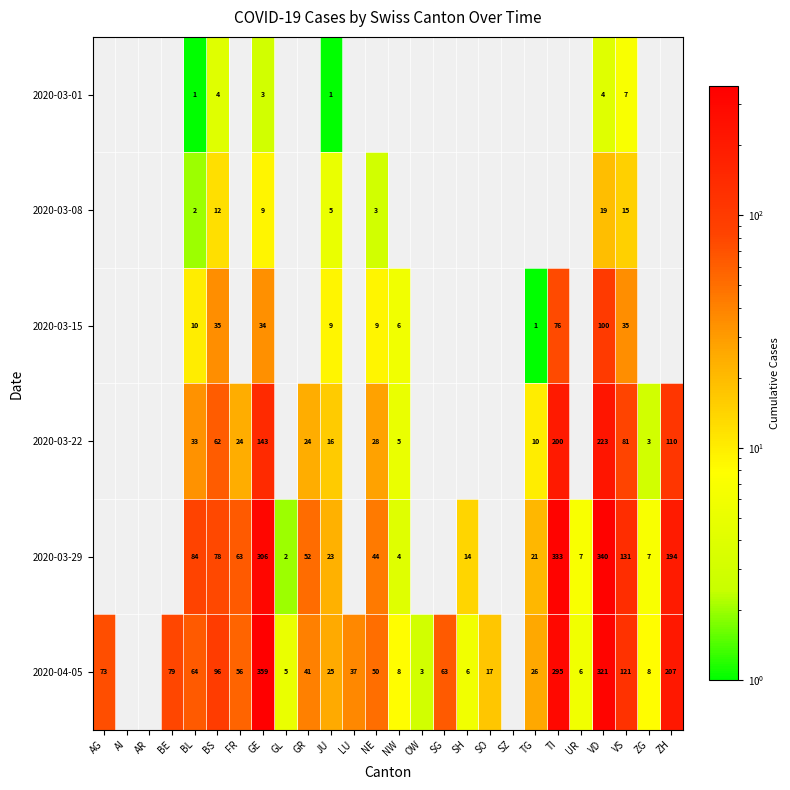

Is it true that 2020-04-05 equals 202 at VS?

False